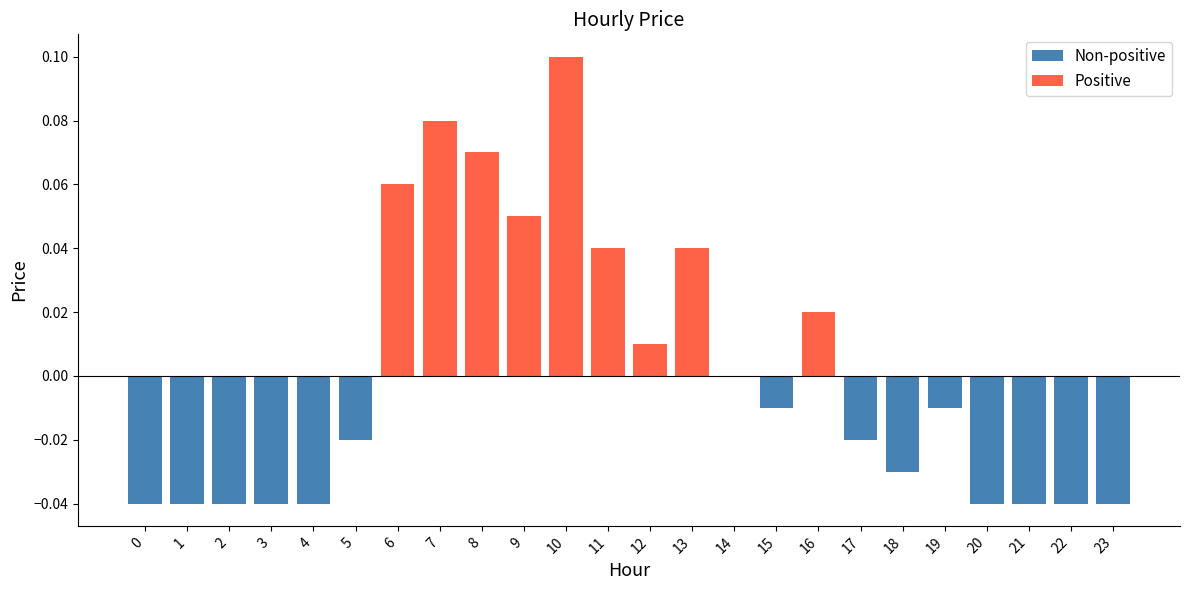

Does the chart contain stacked bars?

No